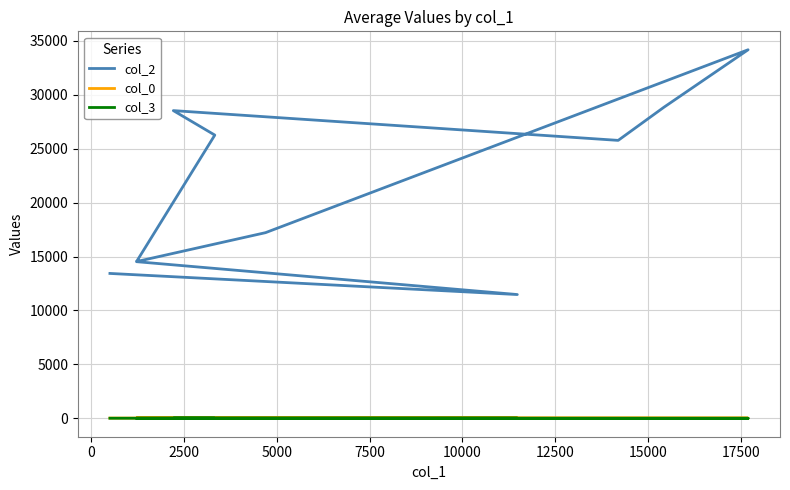

Which series has the largest total across all categories?

col_2